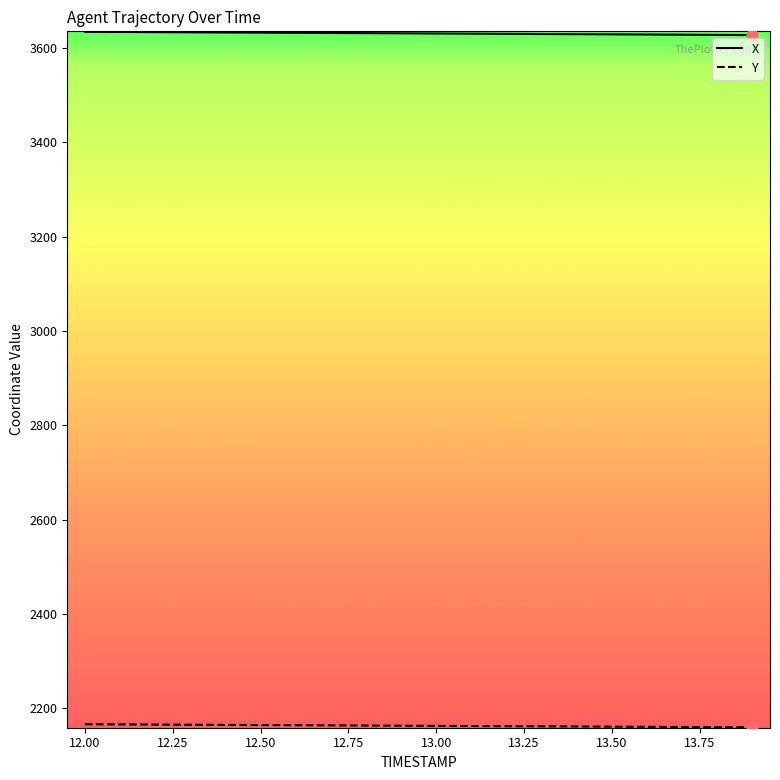

Which series has the largest total across all categories?

X